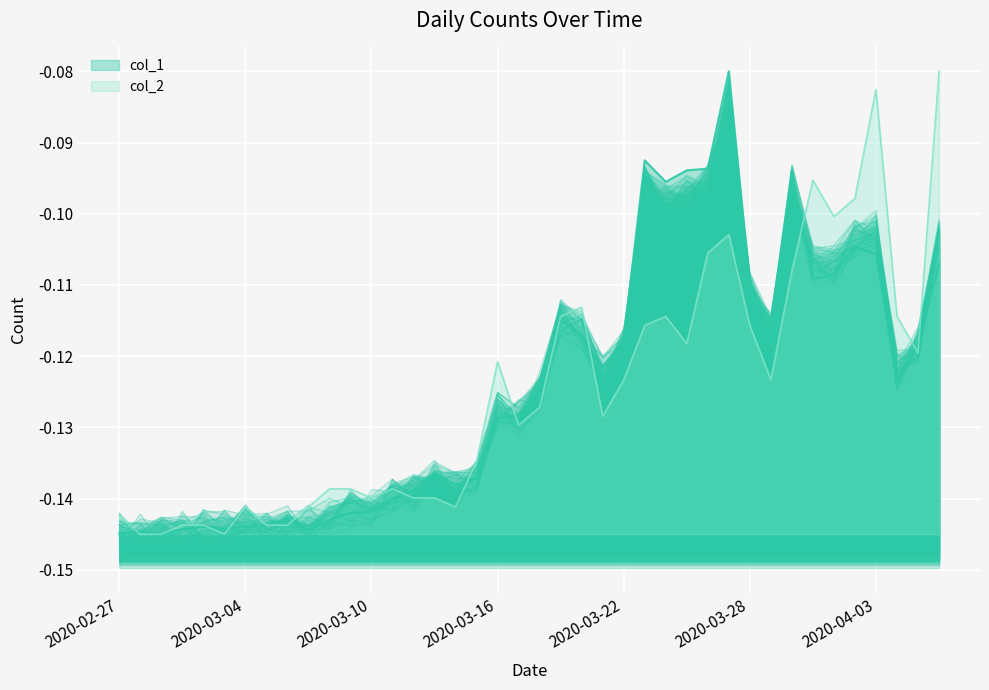

True or false: col_2 and col_1 cross at least once.

True